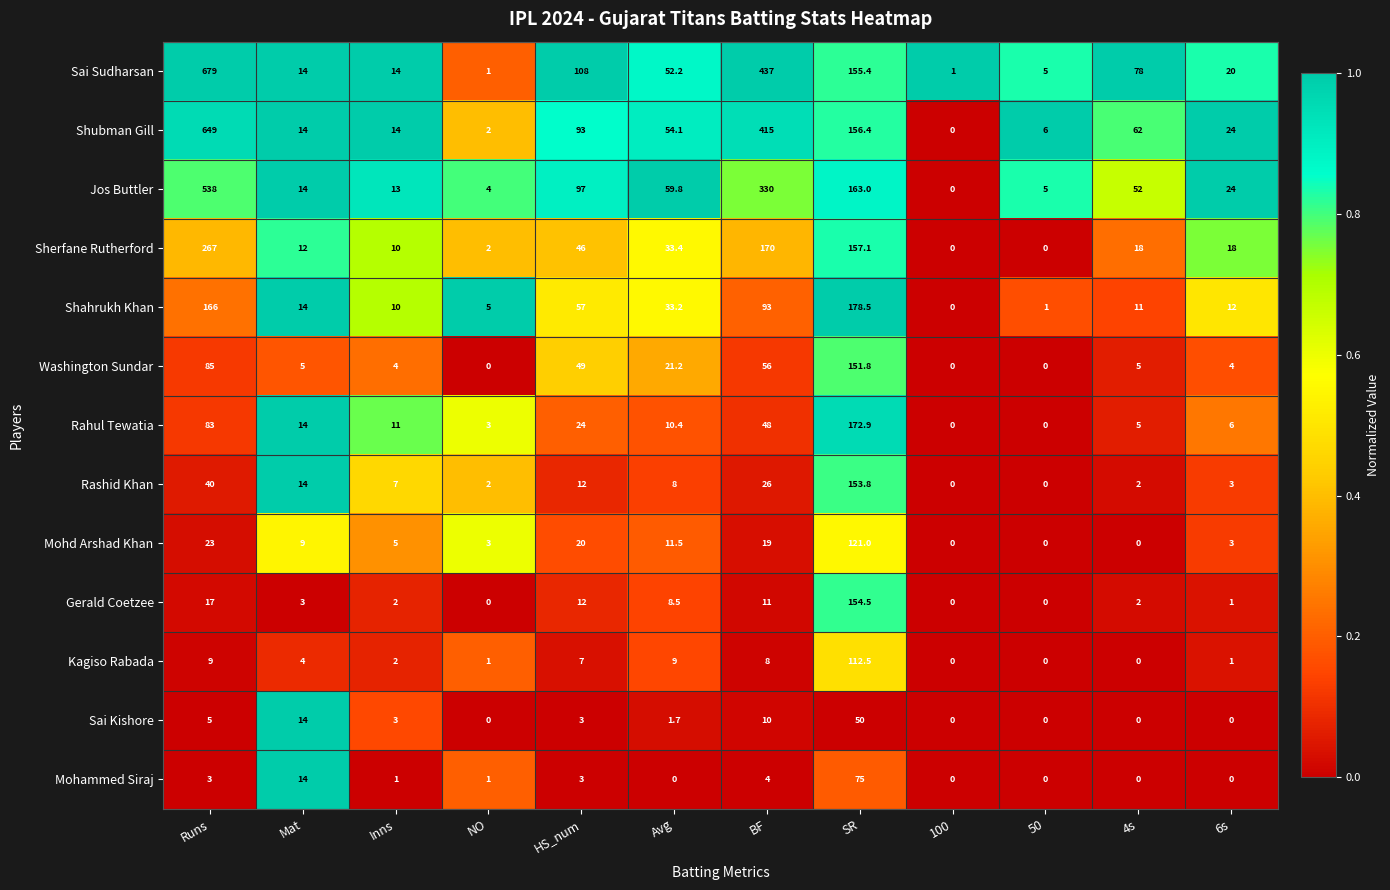

What is the spread (max minus min) of values at Mat?

11.0